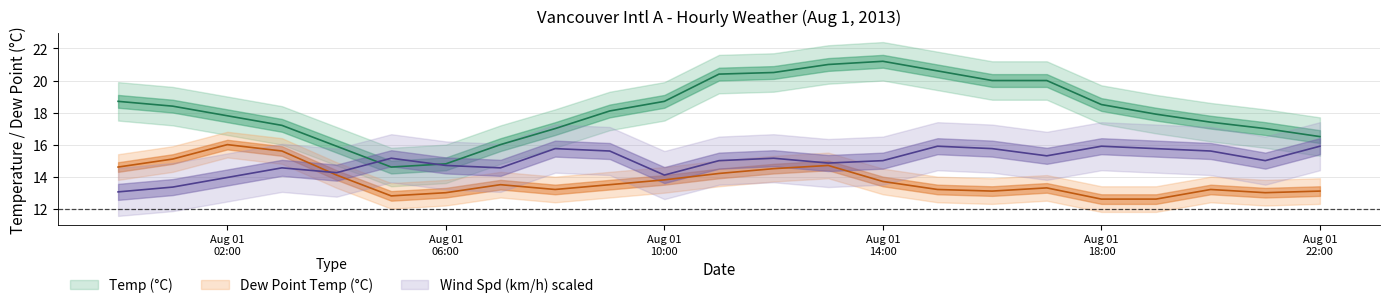

What is the difference between the second highest and minimum values in the Temp (C) series?

6.4